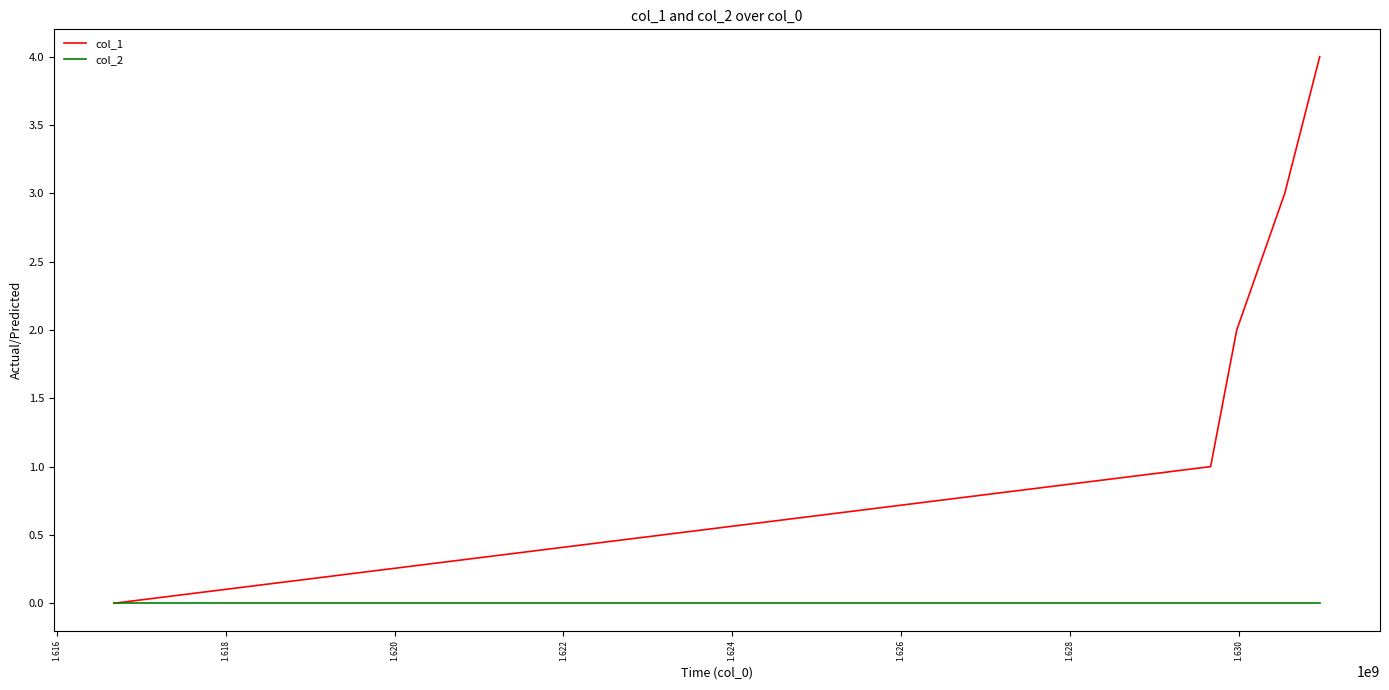

What are all the series names shown in the legend?

col_1, col_2